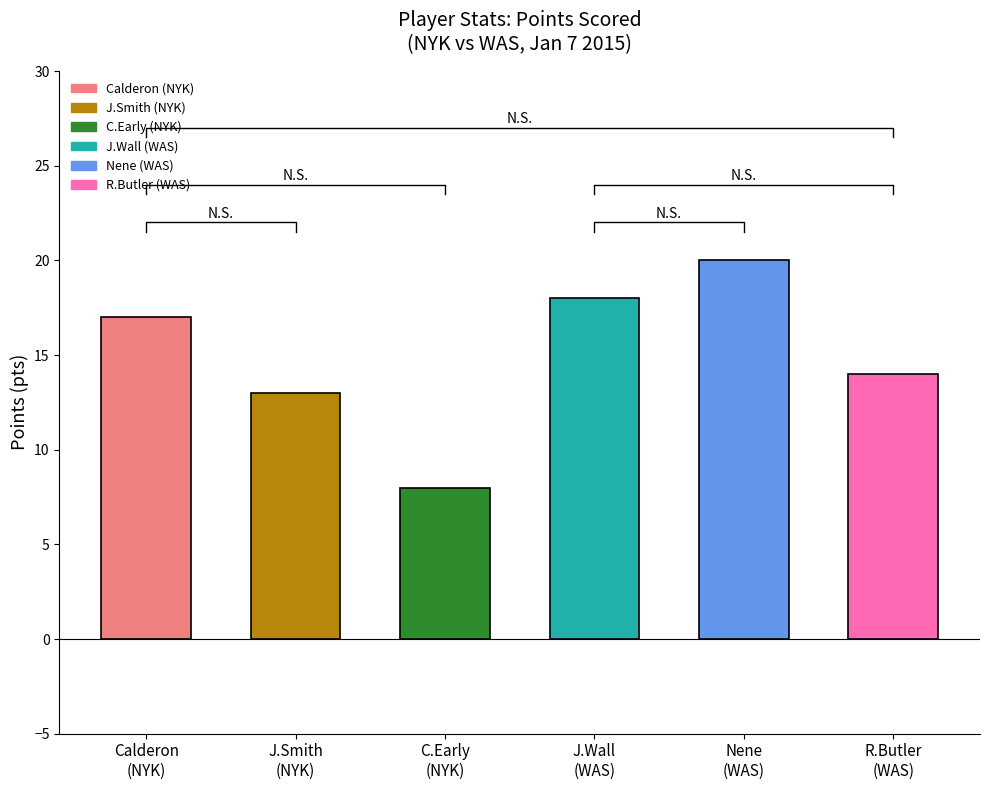

The chart shows a value of 8 at C.Early
(NYK). True or false?

True